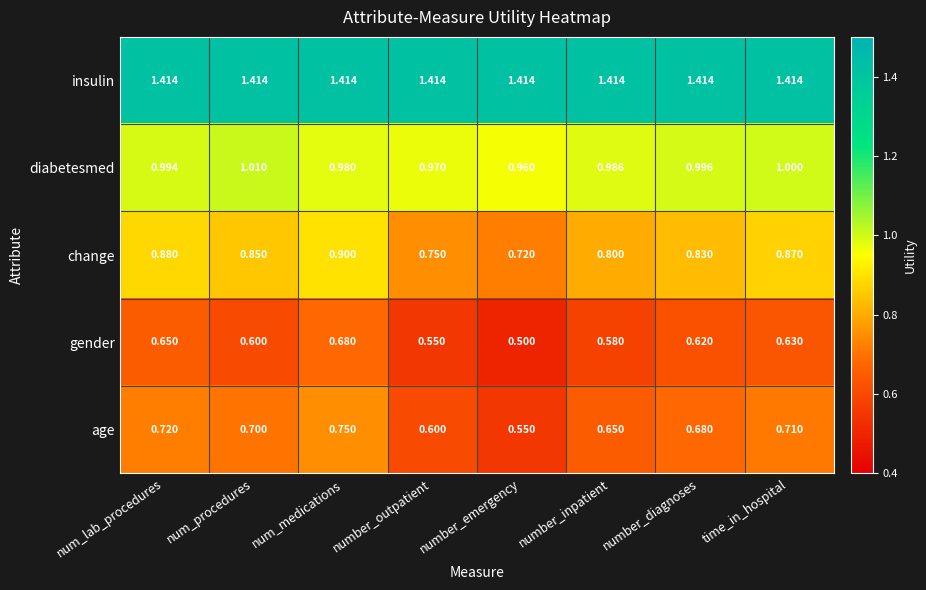

At how many categories does at least one series exceed 0?

8